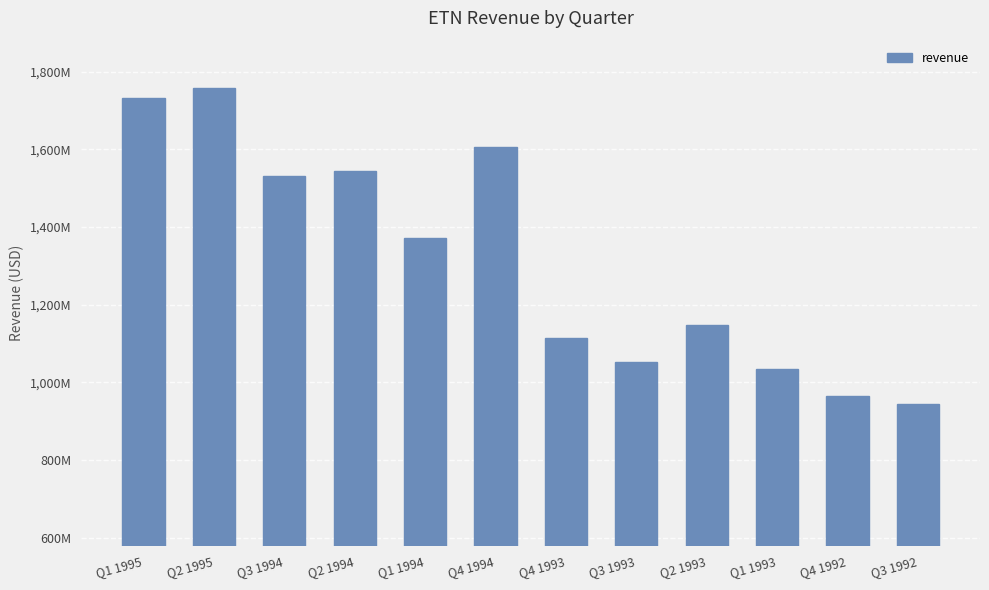

Are the bars horizontal?

No